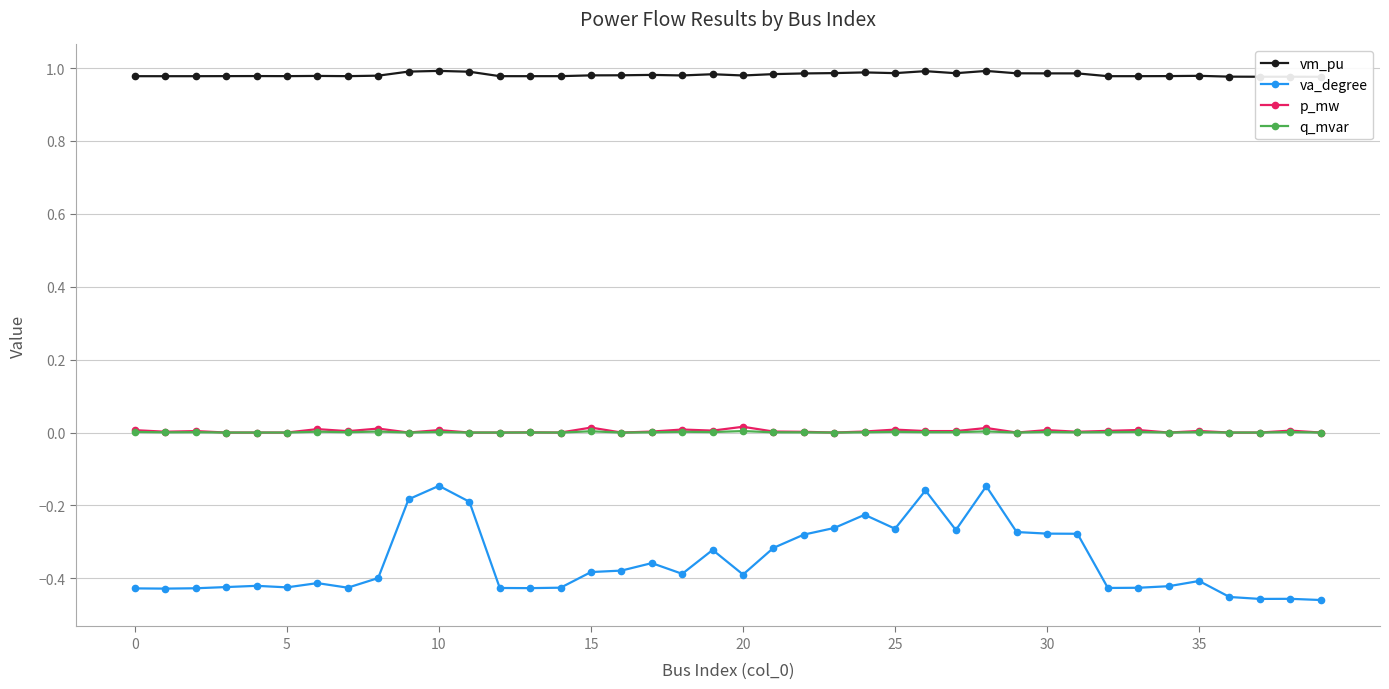

True or false: va_degree has more than 0 points higher than both neighbors.

True